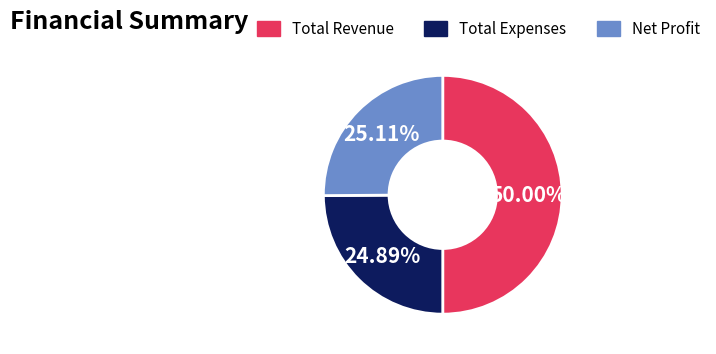

What is the largest slice in the pie chart?

Total Revenue